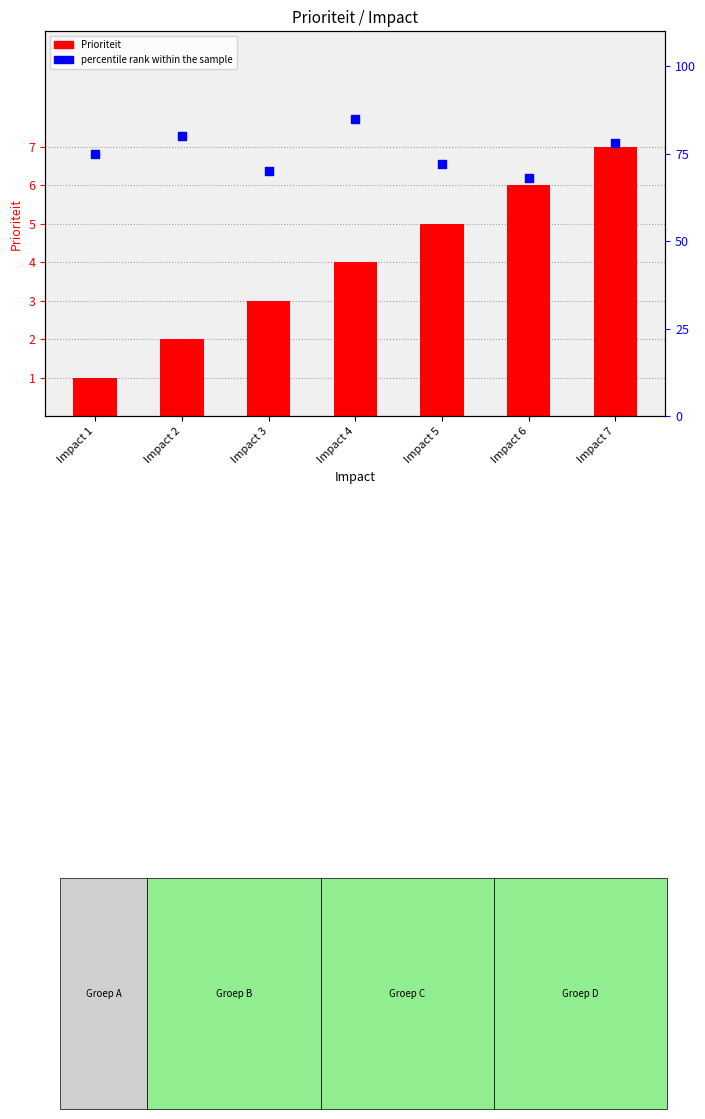

Which series has the largest Y range (max minus min)?

percentile rank within the sample